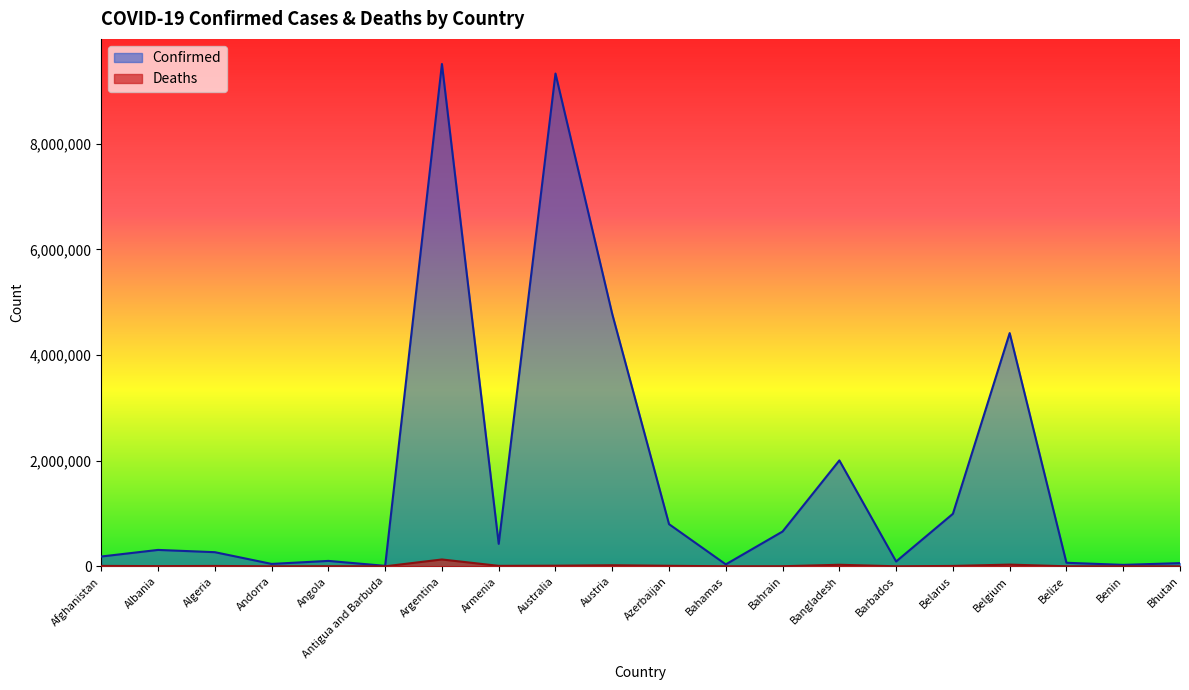

Reading left to right, extract all data points from this chart.

Confirmed: 185481	310362	267287	45508	102301	8741	9507562	425365	9327251	4774043	798011	36664	658727	2004543	91264	994037	4414255	66857	27316	60368
Deaths: 7743	3541	6876	153	1912	144	129278	8633	11669	20317	9746	822	1509	29285	491	7118	32228	680	163	21